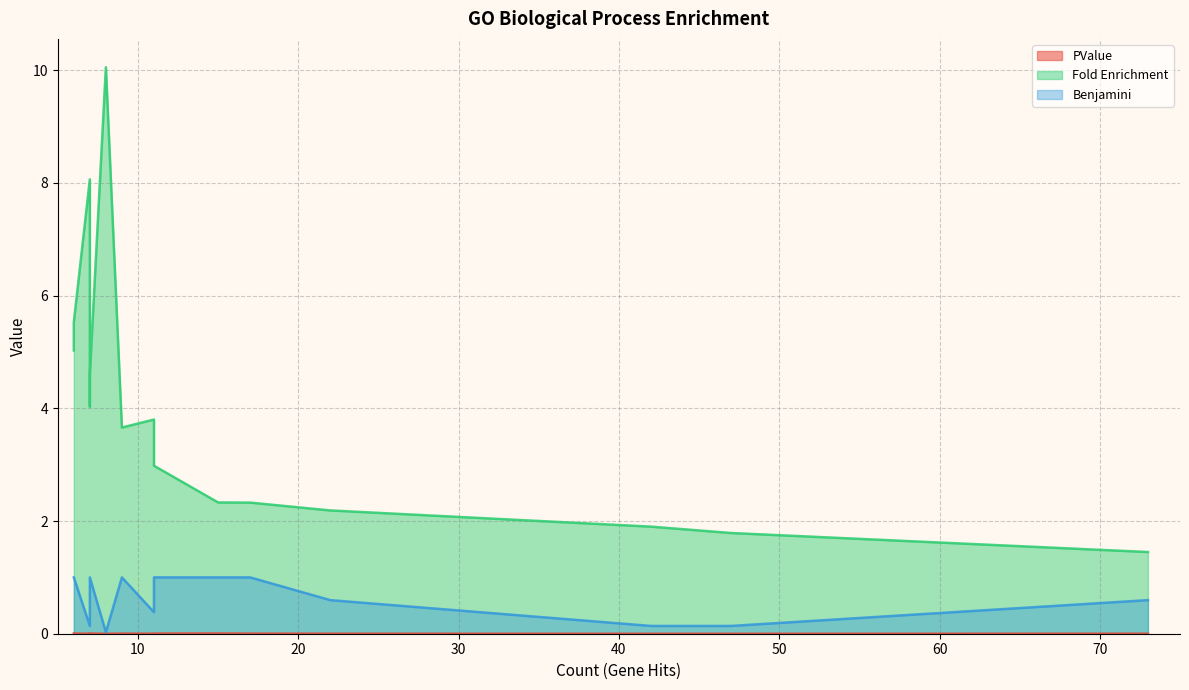

At which label is Fold Enrichment closest to 5?

6